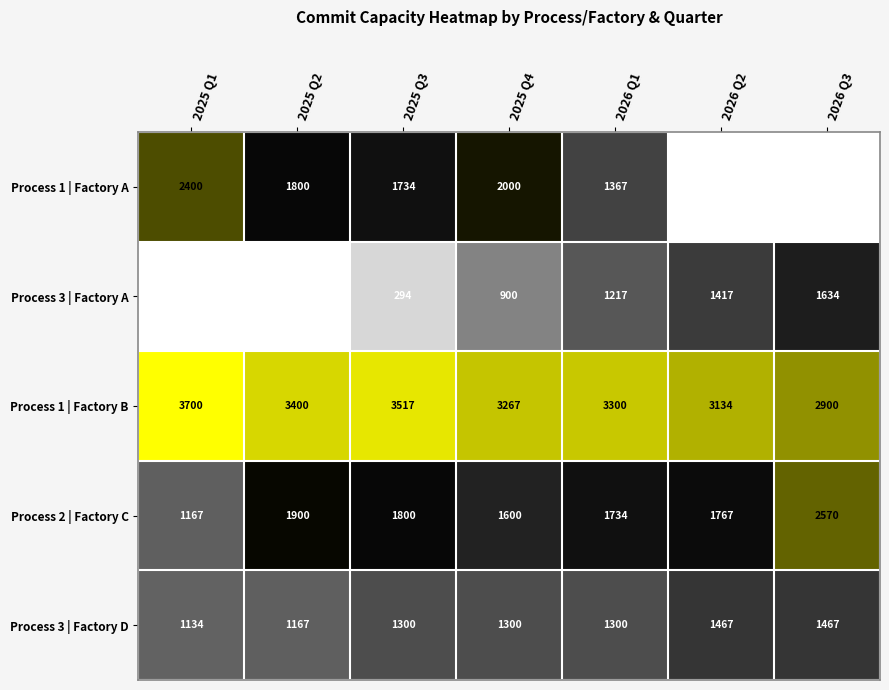

At 2026 Q1, list the series in order from smallest to largest.

Process 3 | Factory A, Process 3 | Factory D, Process 1 | Factory A, Process 2 | Factory C, Process 1 | Factory B